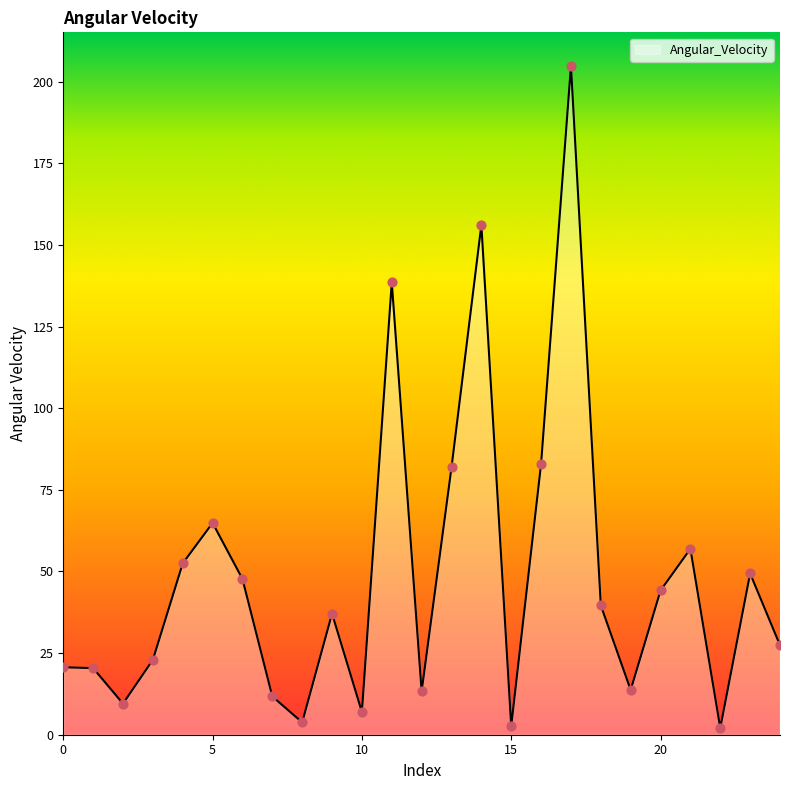

What is the greatest value displayed?

204.9